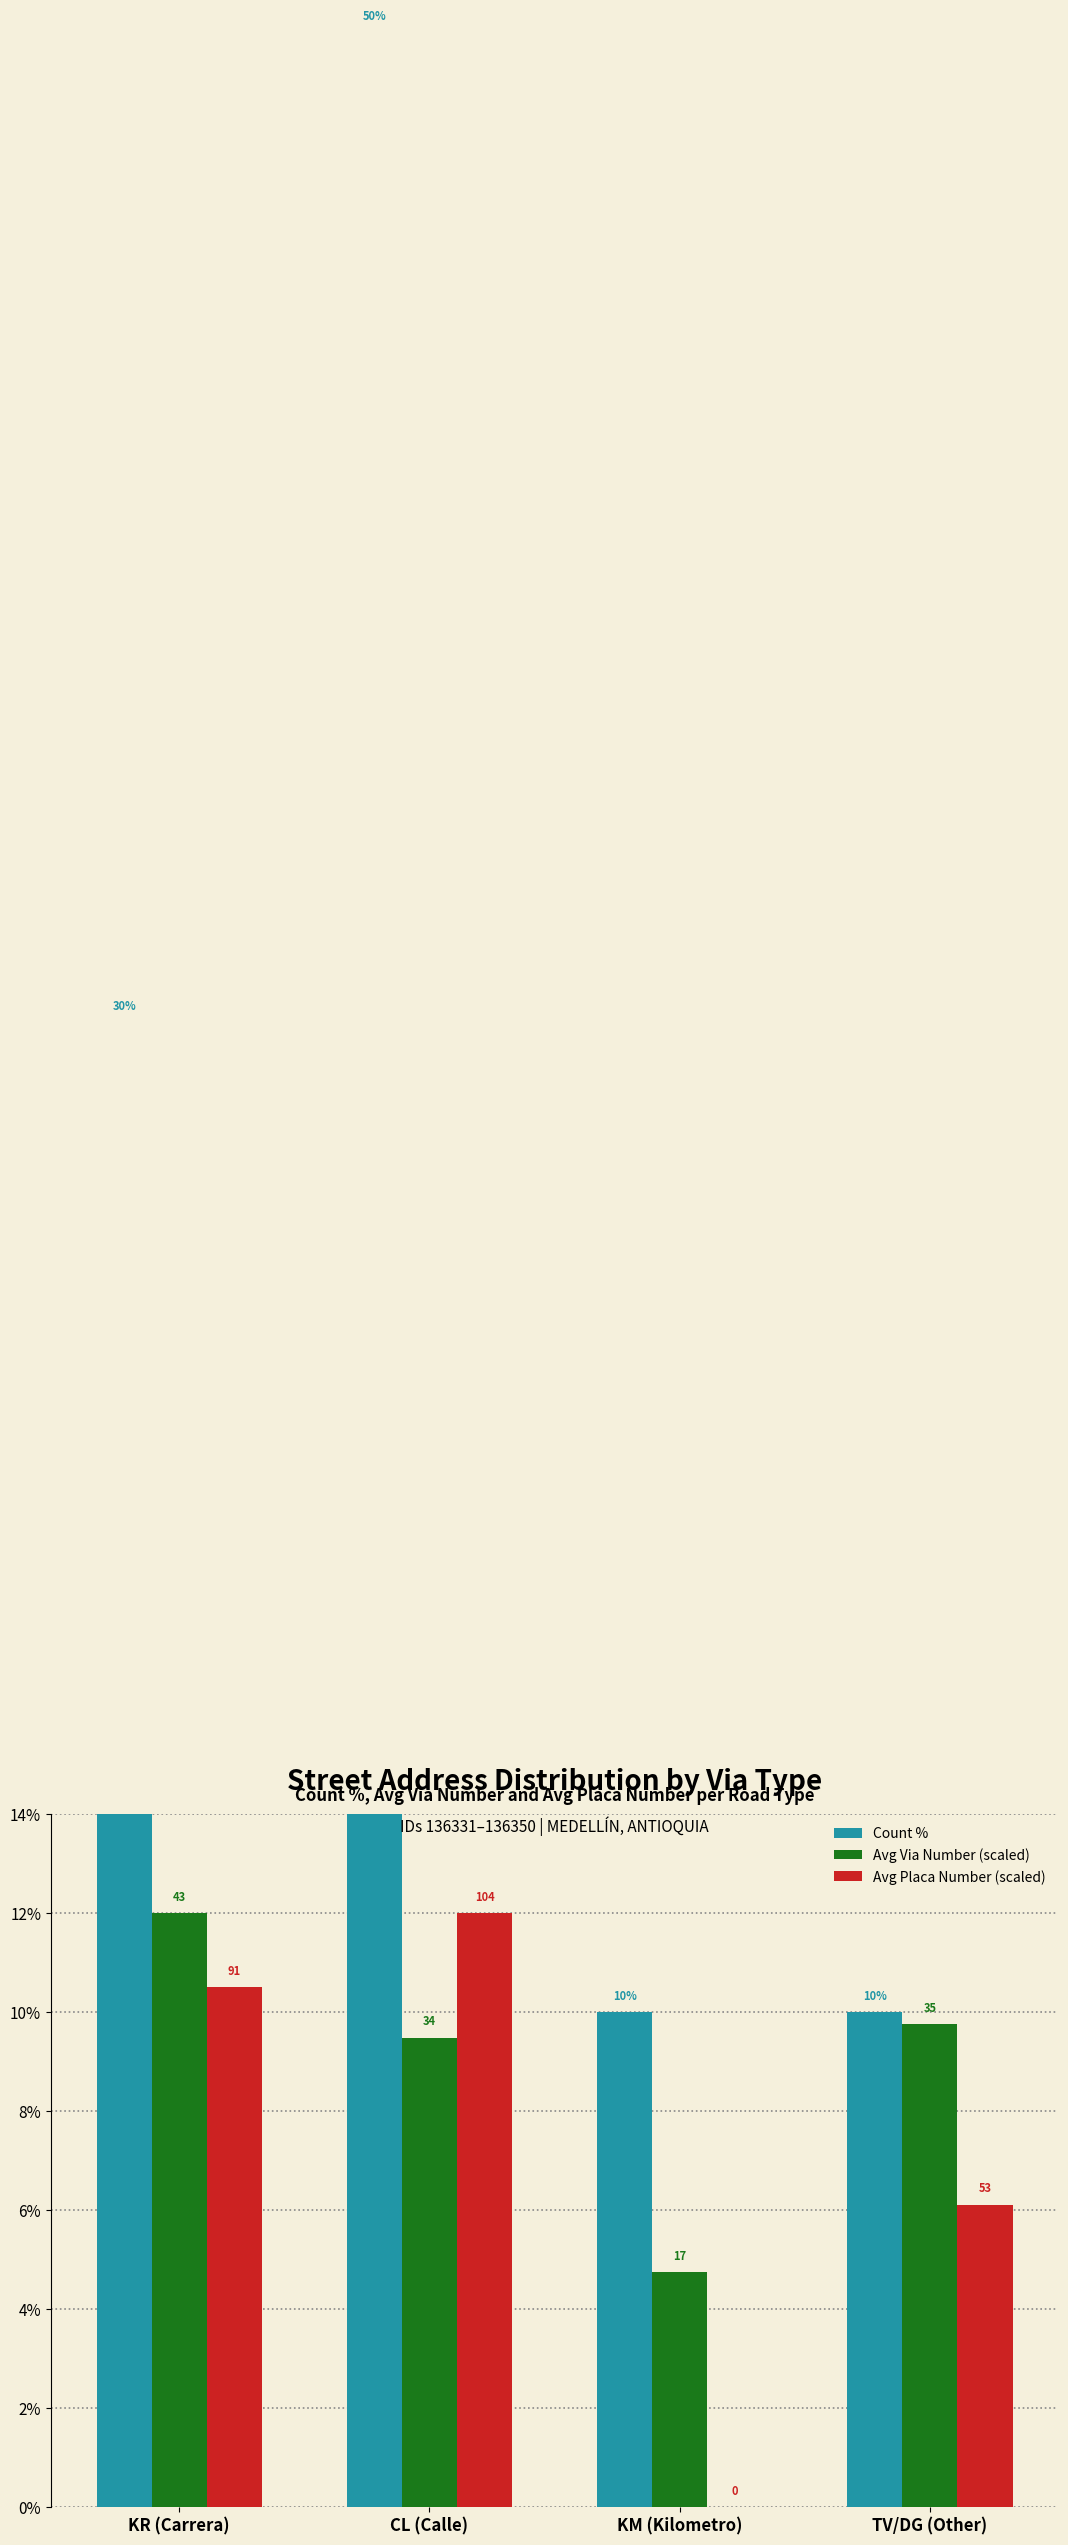

Which label corresponds to the smallest value in the chart?

KM (Kilometro)